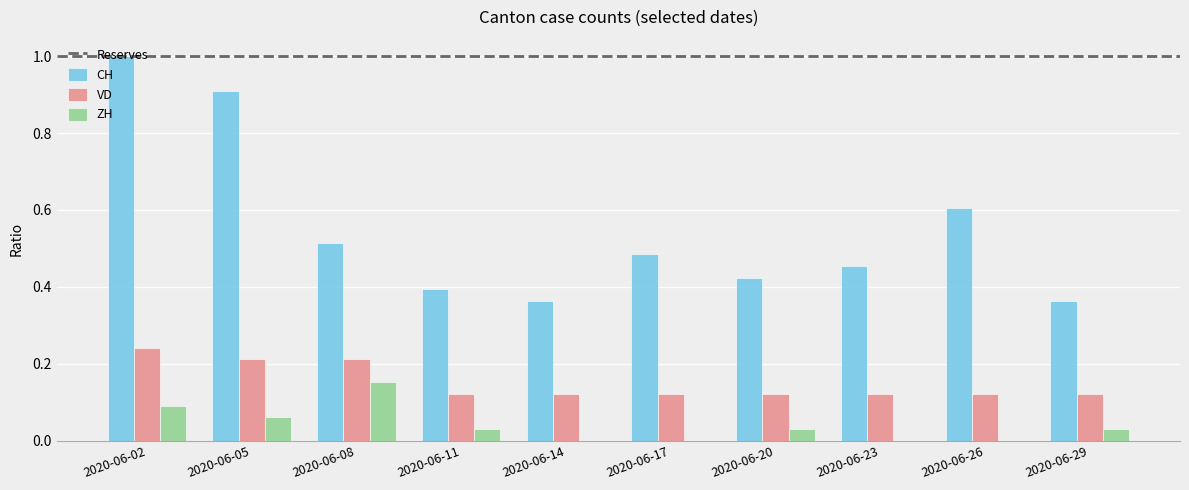

Which series has the largest total across all categories?

CH